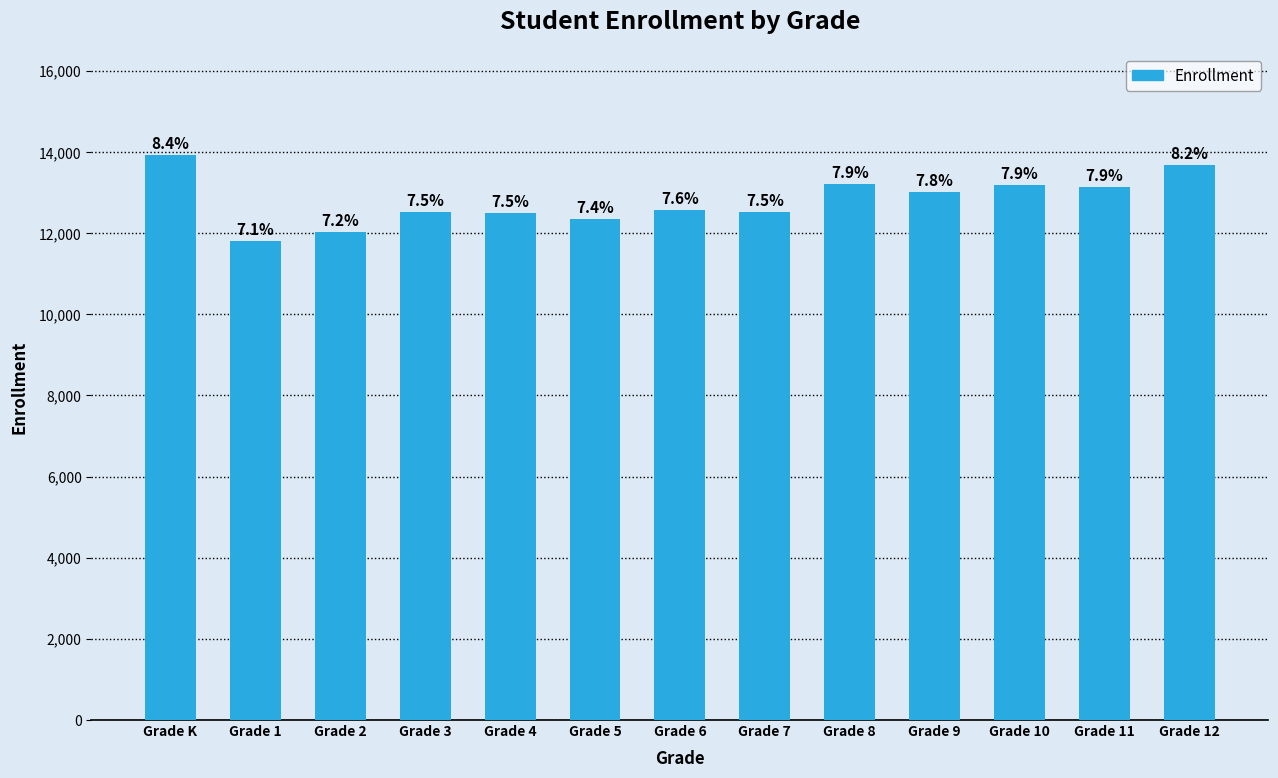

Does the chart contain any negative values?

No